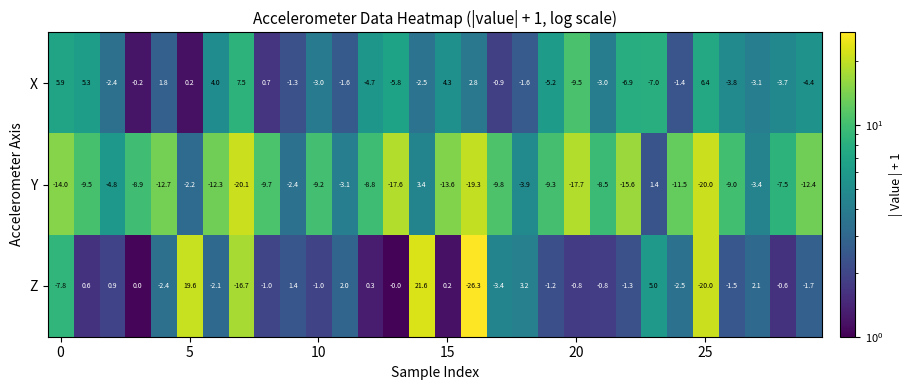

At how many categories does at least one series exceed -9?

30